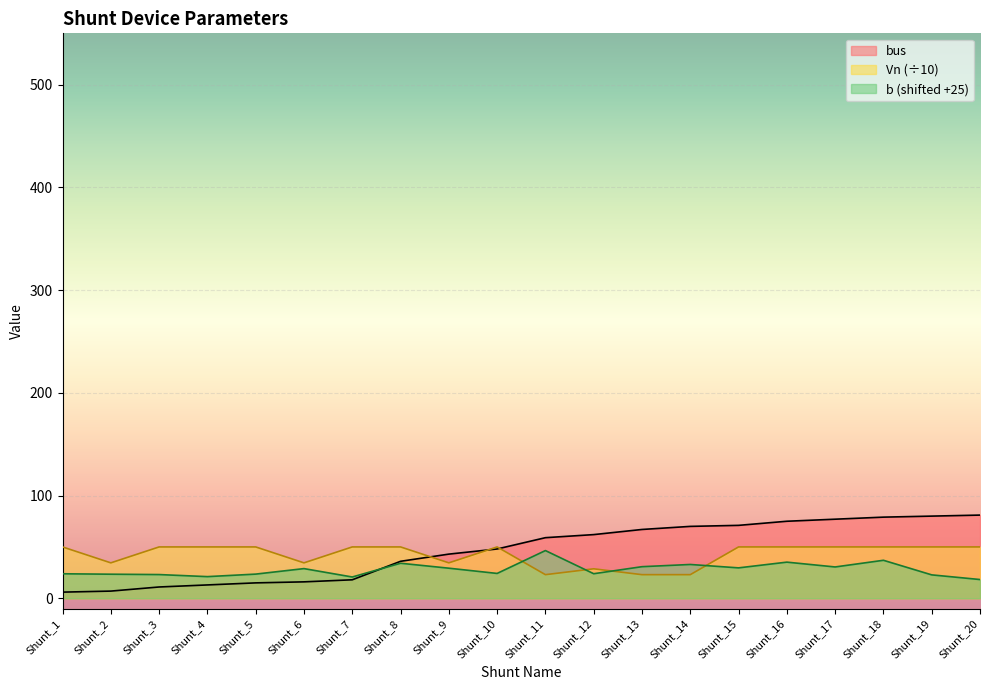

What value does the b series have at Shunt_12?

23.9